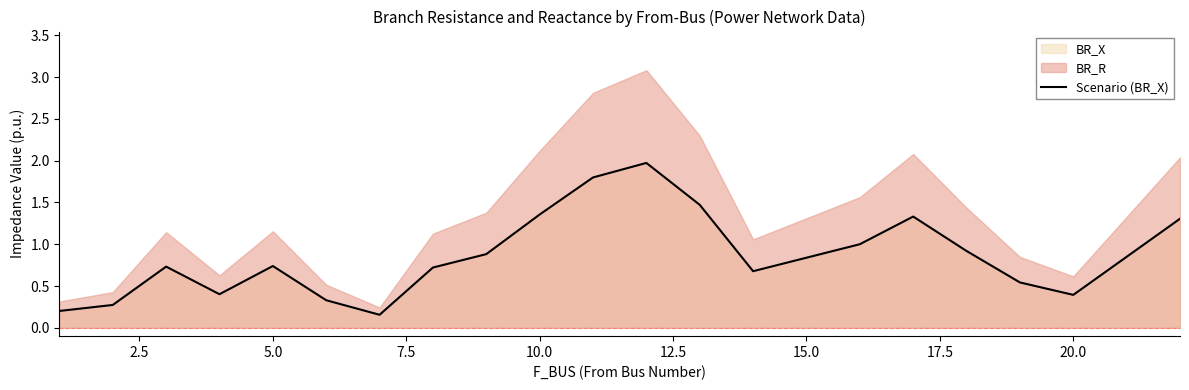

What is the value of the 8th point from the left?

0.7